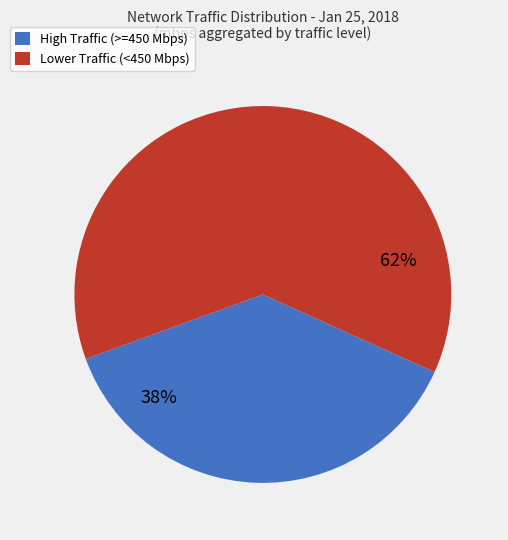

To the nearest percent, what is the average slice percentage?

50%